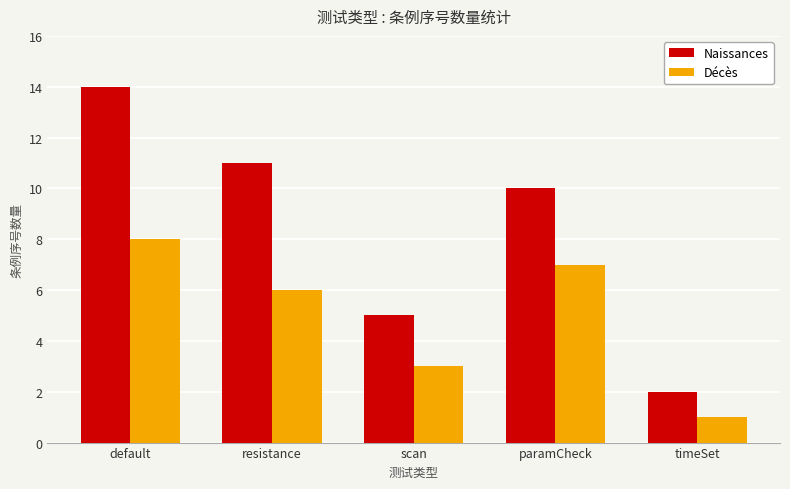

What is the total value across all series at resistance?

17